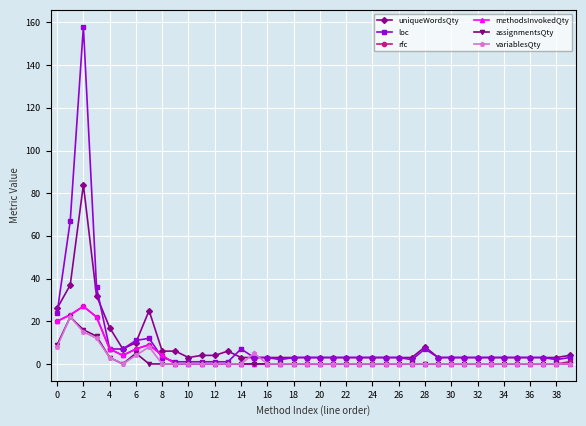

How many lines are shown in the chart?

6